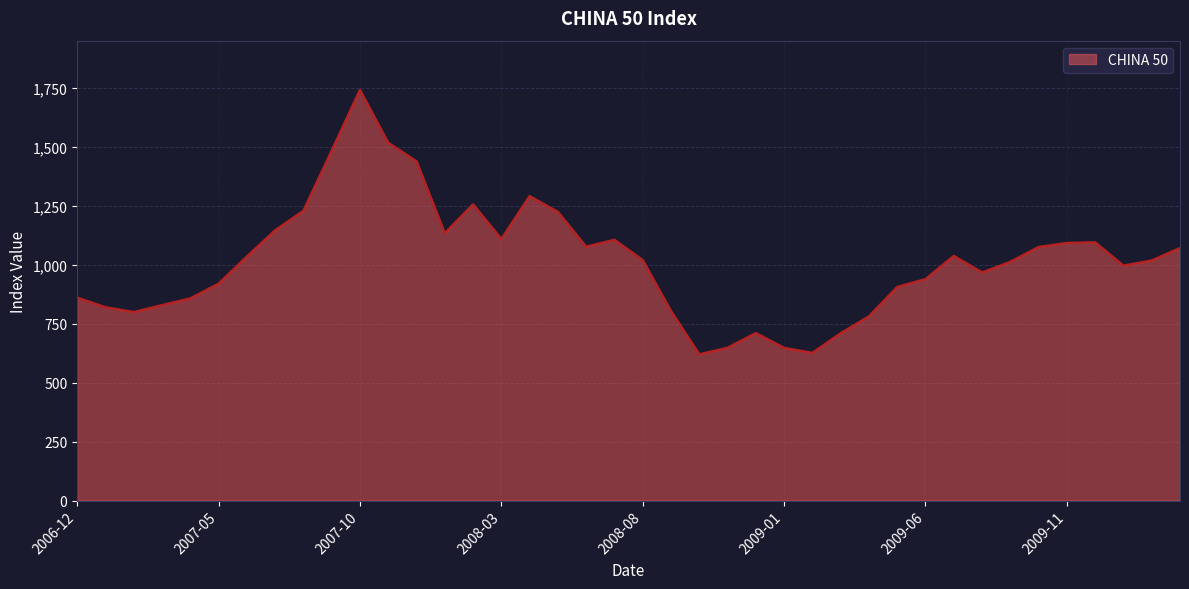

What is the minimum value shown in the chart?

620.0